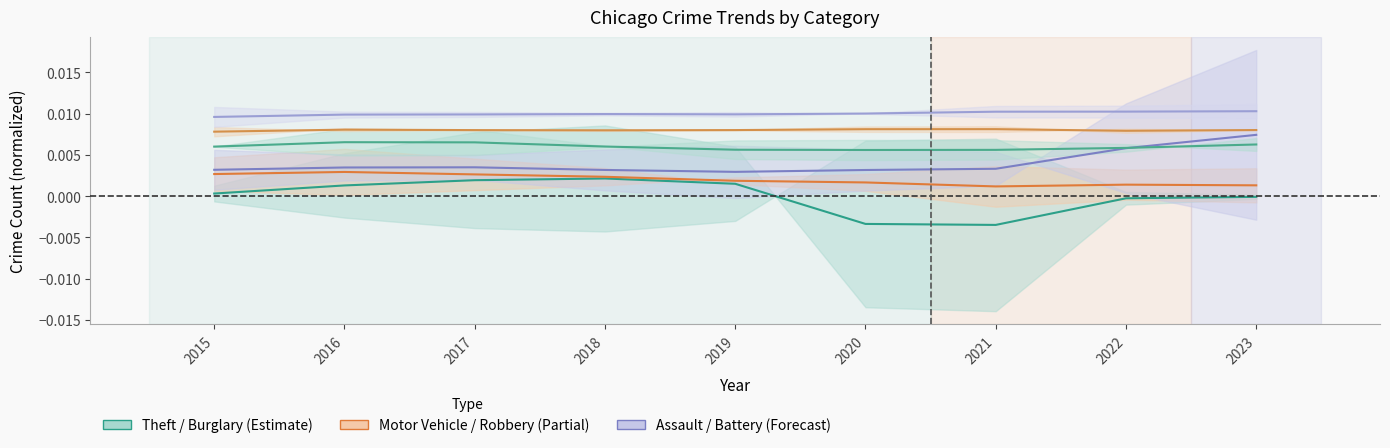

In Robbery, how many points are lower than both neighbors (excluding endpoints)?

1